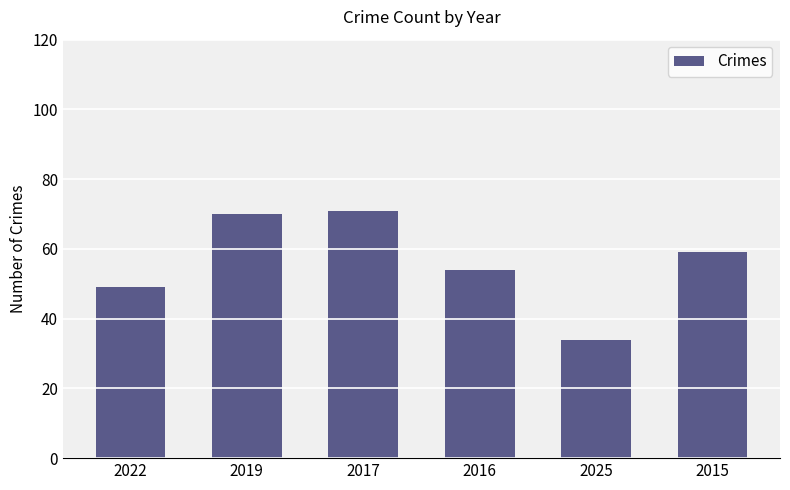

How many data points does each series have?

6